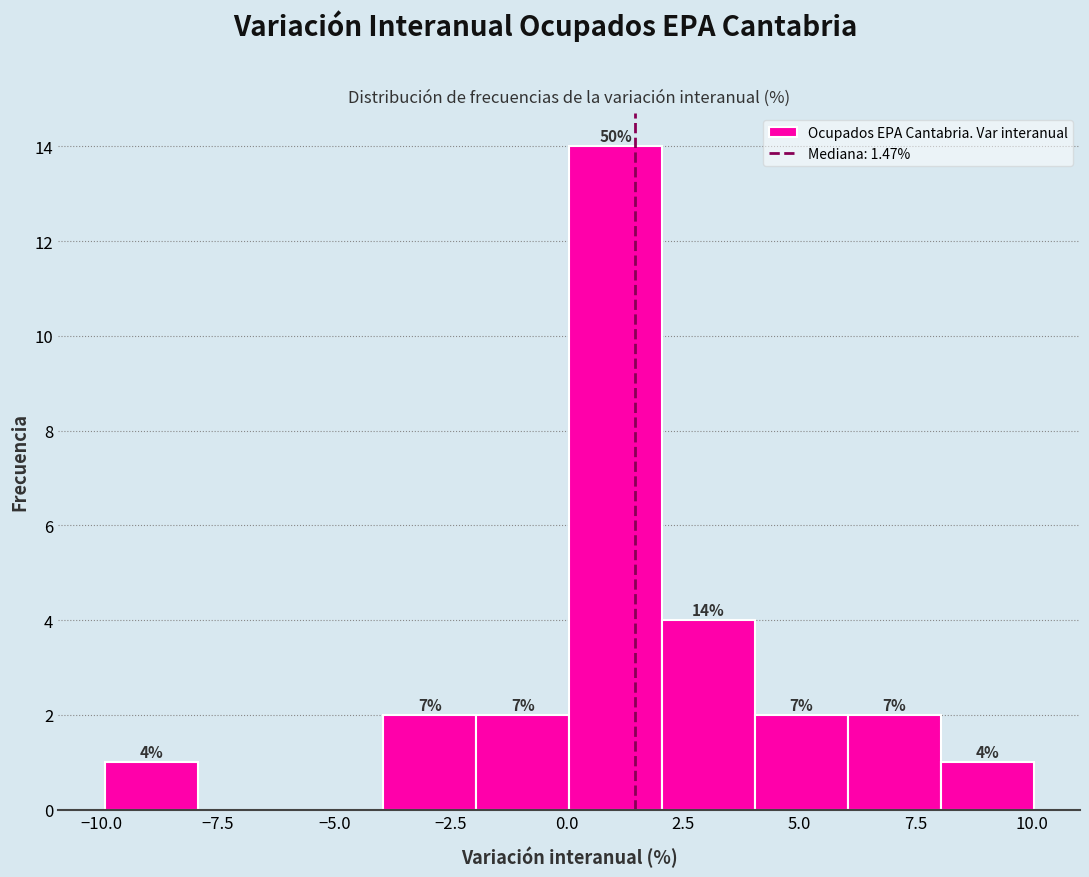

Read against the x-axis, roughly where is the centre of the tallest bar?

1.0